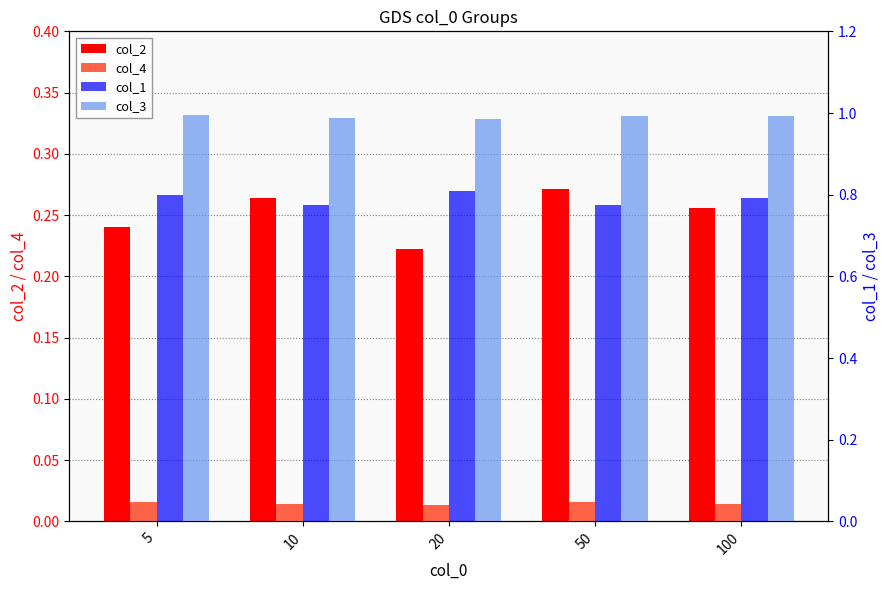

What is the total value across all series at 50?

2.1